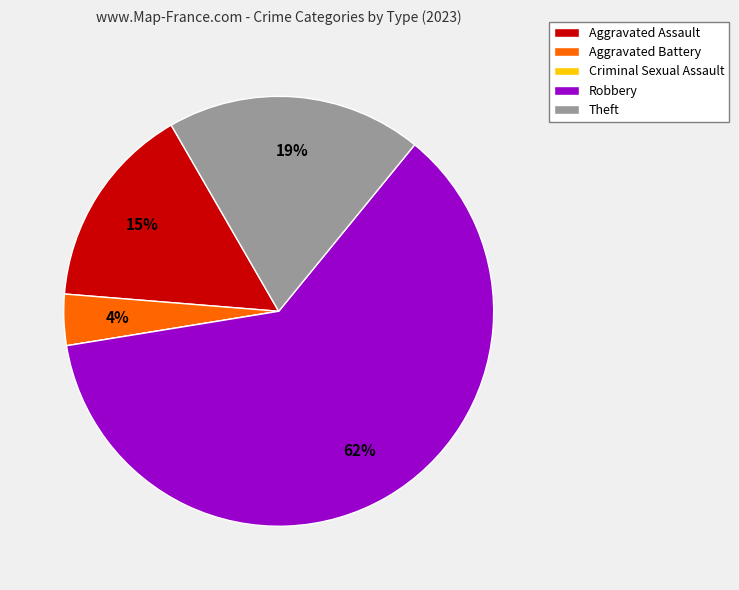

Is there a majority slice in this chart?

Yes